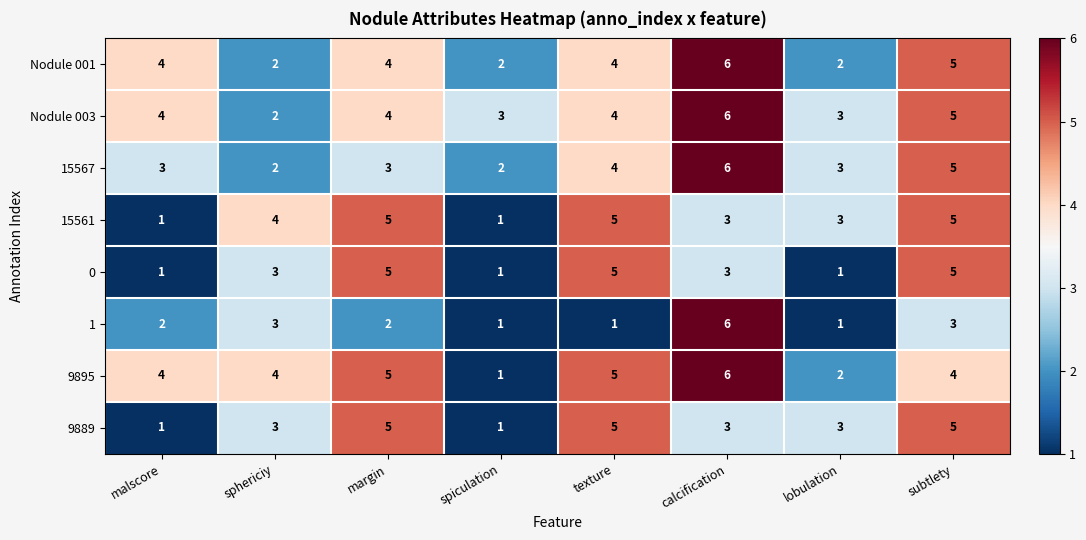

What is the spread (max minus min) of values at malscore?

3